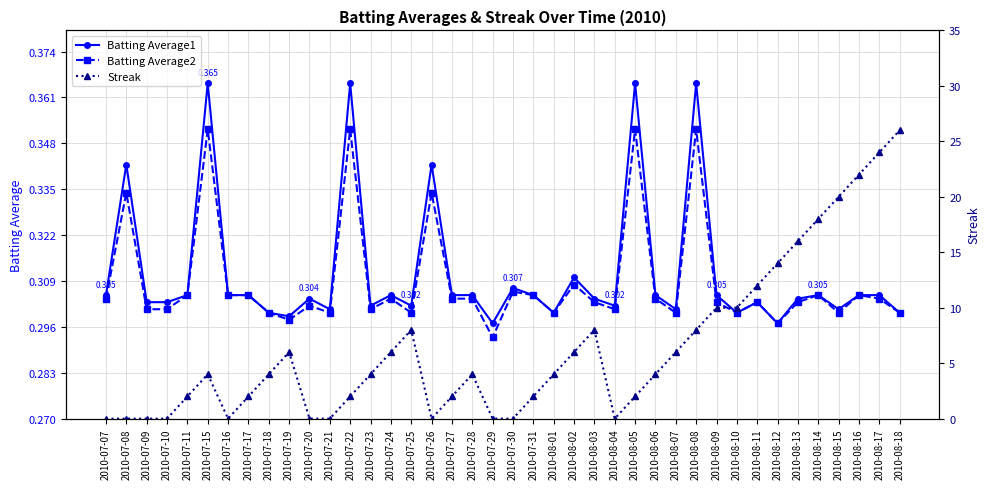

How many data points does each series have?

40